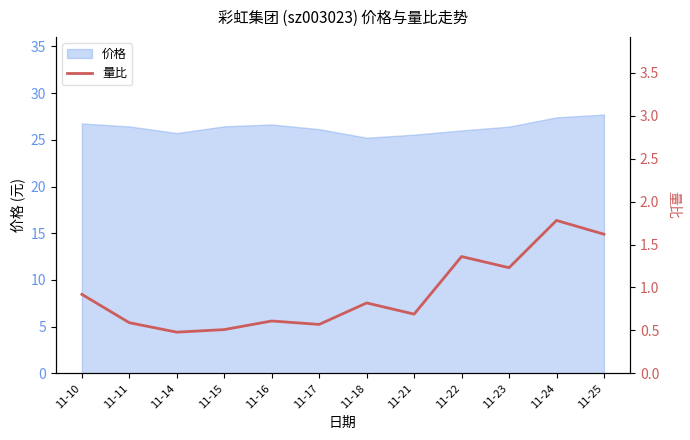

List the labels in order of value, largest first.

11-24, 11-25, 11-22, 11-23, 11-10, 11-18, 11-21, 11-16, 11-11, 11-17, 11-15, 11-14